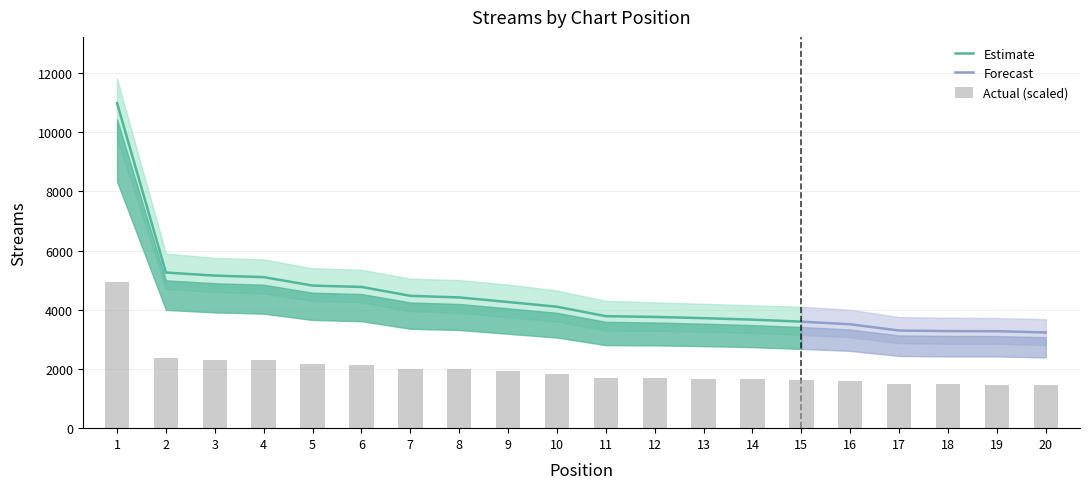

Reading right to left, extract all data points from this chart.

1454.9	1473.8	1475.5	1483.7	1579.0	1619.1	1649.2	1672.2	1690.7	1701.9	1845.9	1917.5	1987.2	2011.5	2146.5	2167.2	2295.5	2318.8	2365.2	4941.4